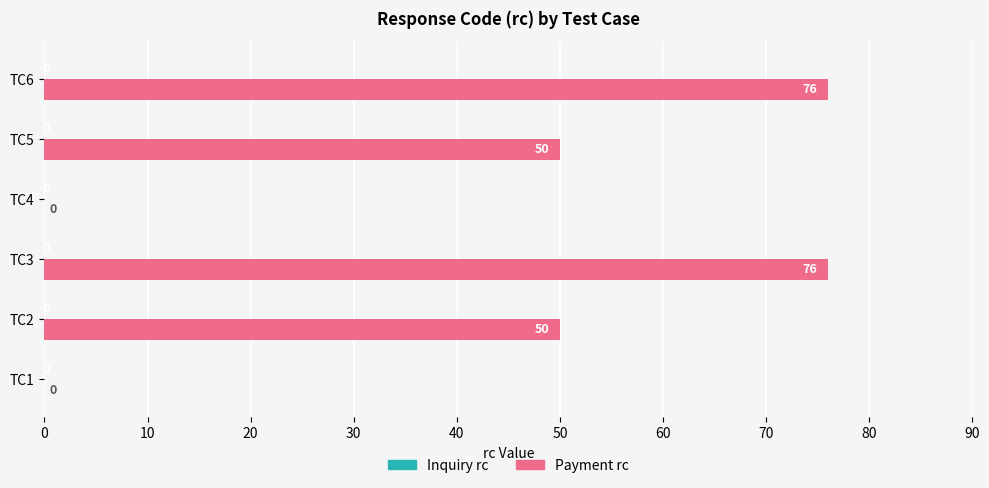

What is the sum of the values at TC2 and TC1?

50